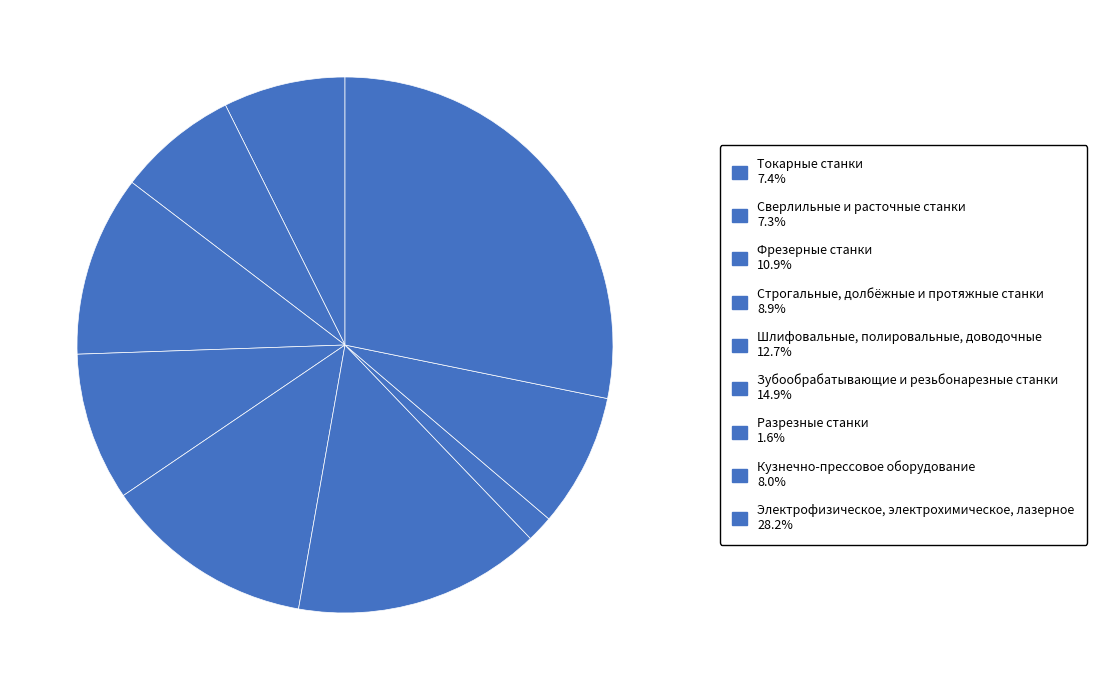

How many slices are in this pie chart?

9